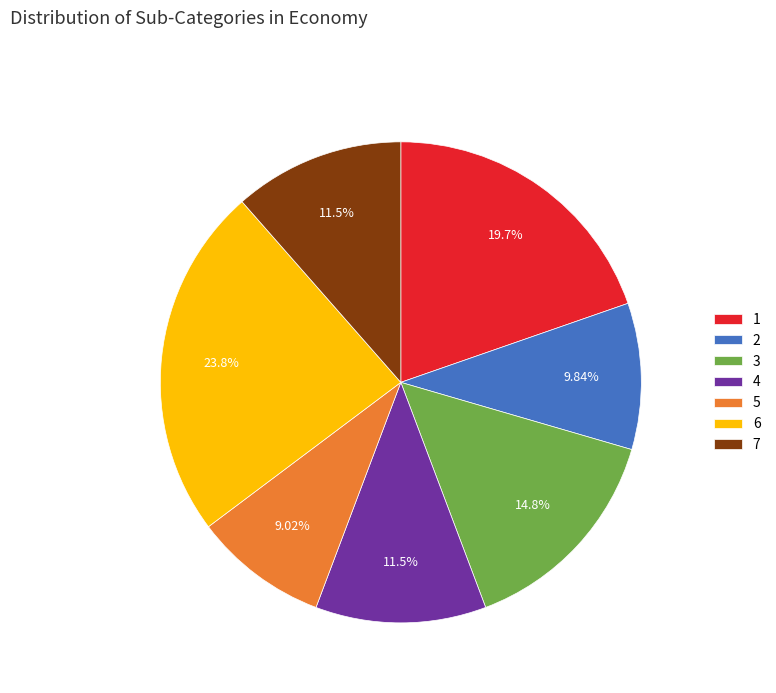

What percentage is the 7 slice, to the nearest percent?

11%